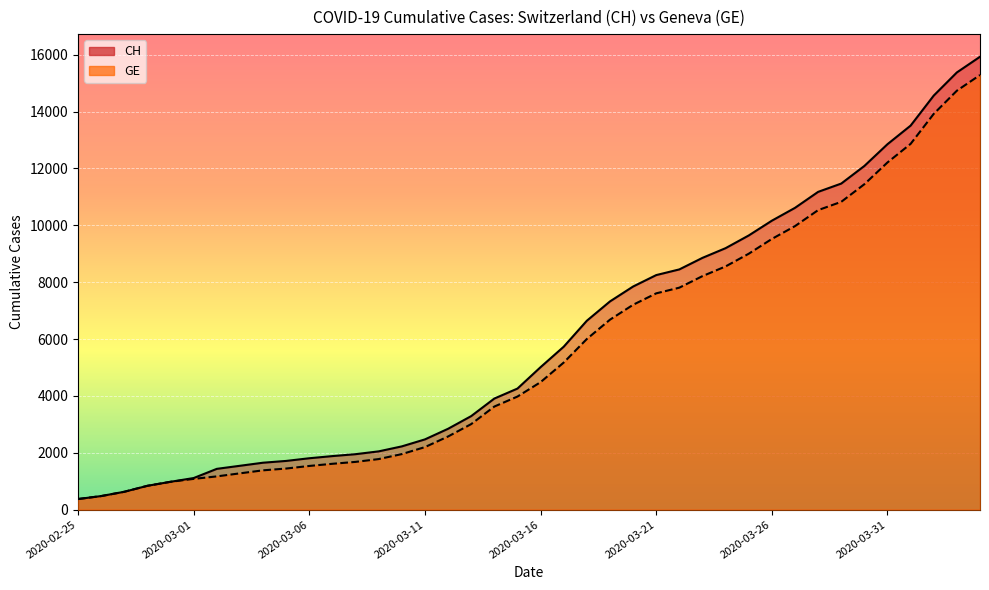

Is the value of GE at 2020-03-18 greater than the value of CH at 2020-04-03?

No